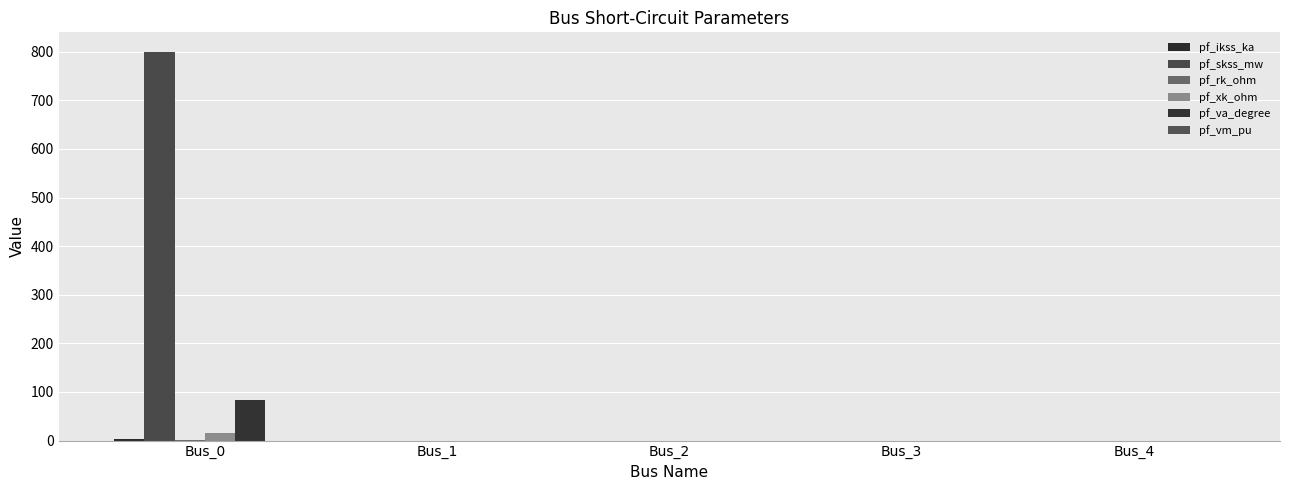

Which series changed the most between Bus_0 and Bus_3?

pf_skss_mw